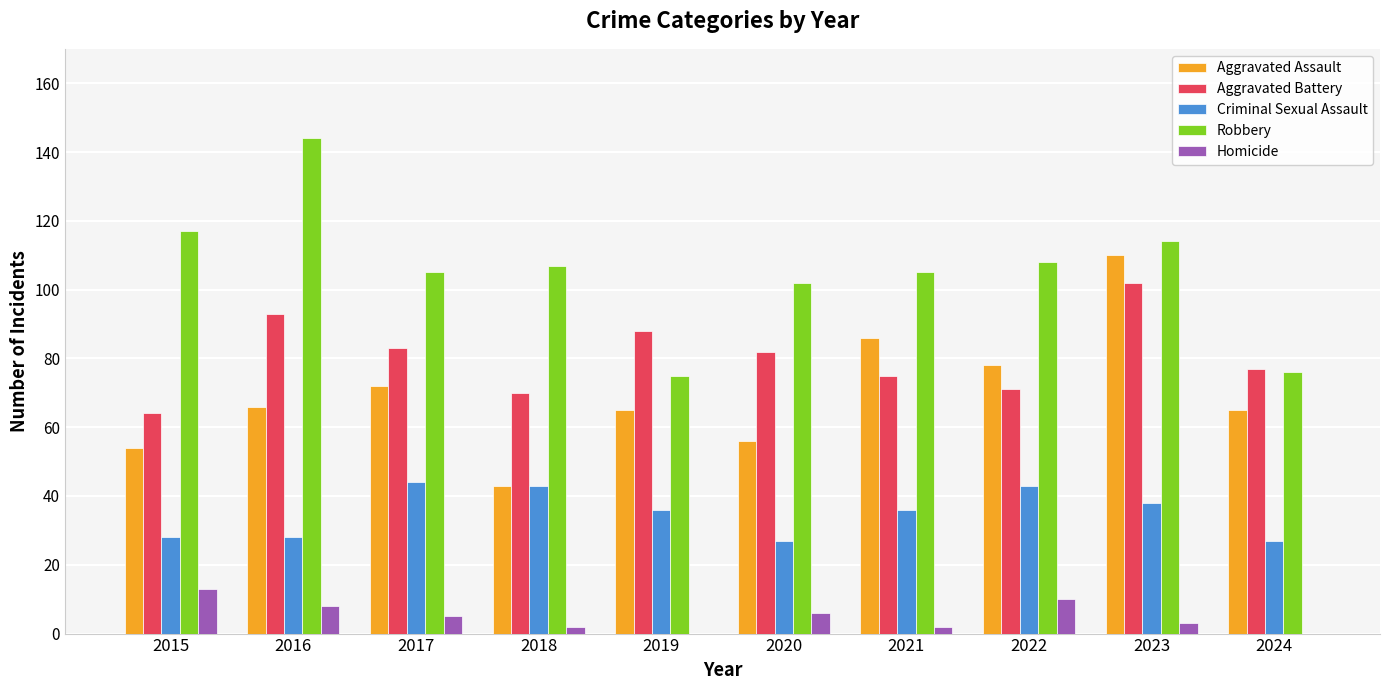

What is the maximum value for Criminal Sexual Assault?

44